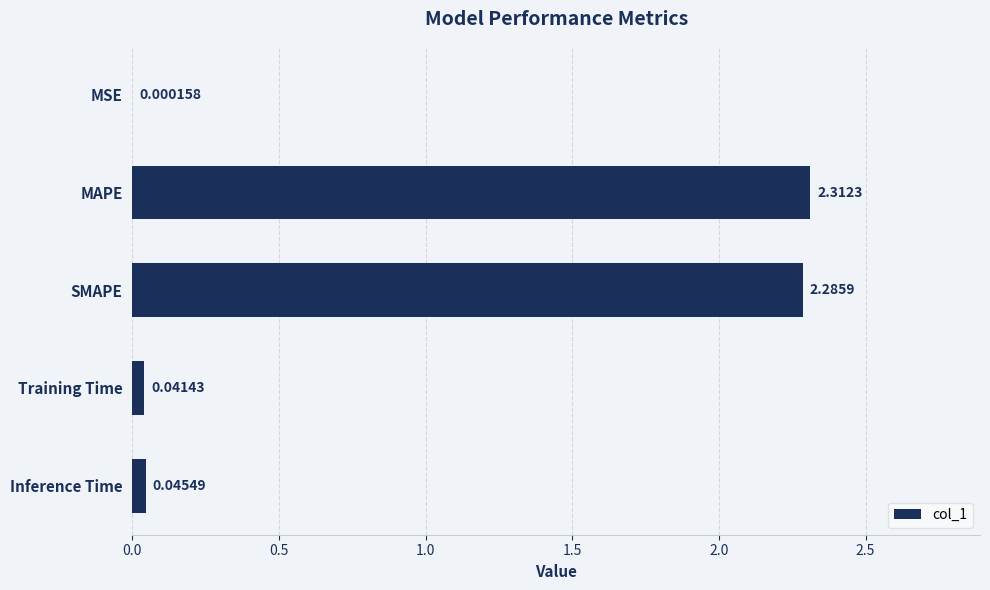

What is the sum of the values at MAPE and Training Time?

2.4